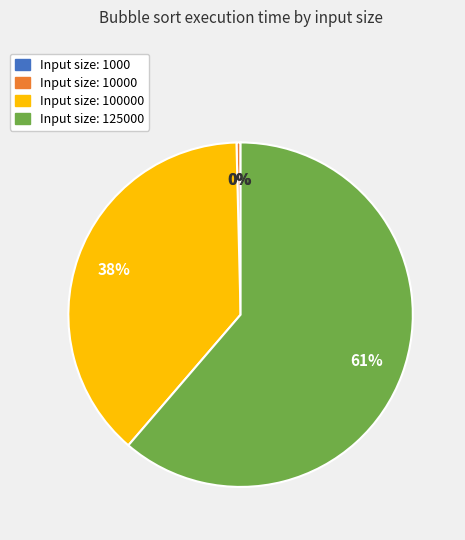

To the nearest percent, what is the average slice percentage?

25%